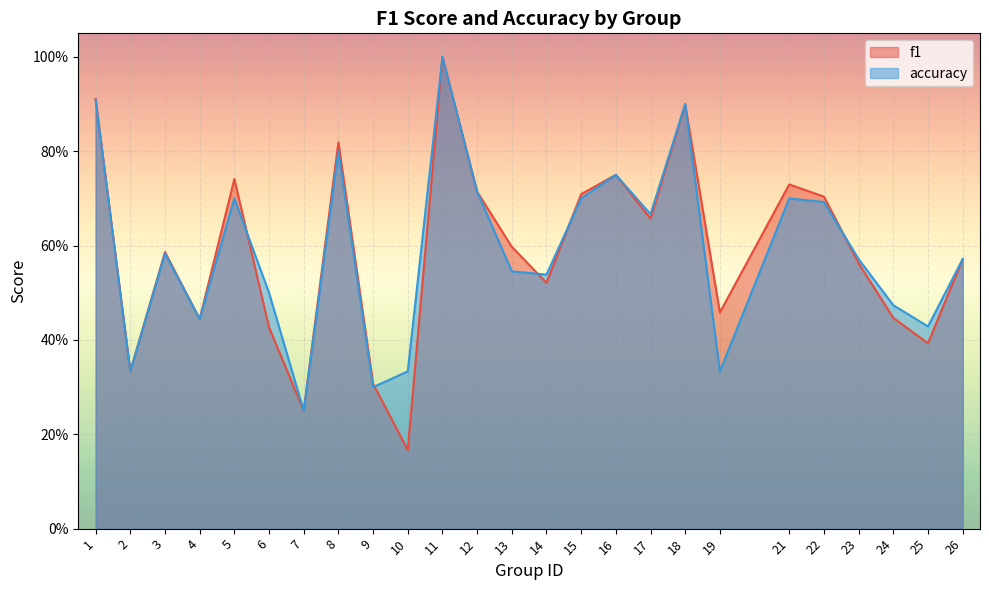

What value does the f1 series have at 14?

0.5